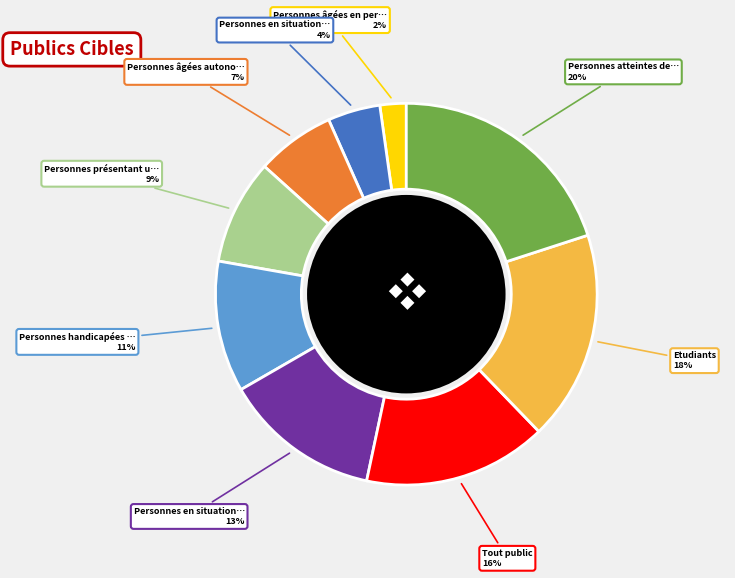

To the nearest percent, what is the average slice percentage?

11%